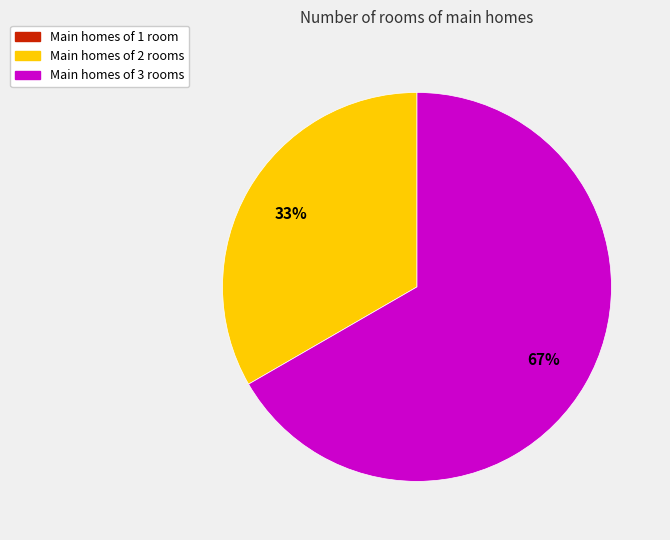

To the nearest percent, what is the difference between the largest and smallest slice percentages?

67%